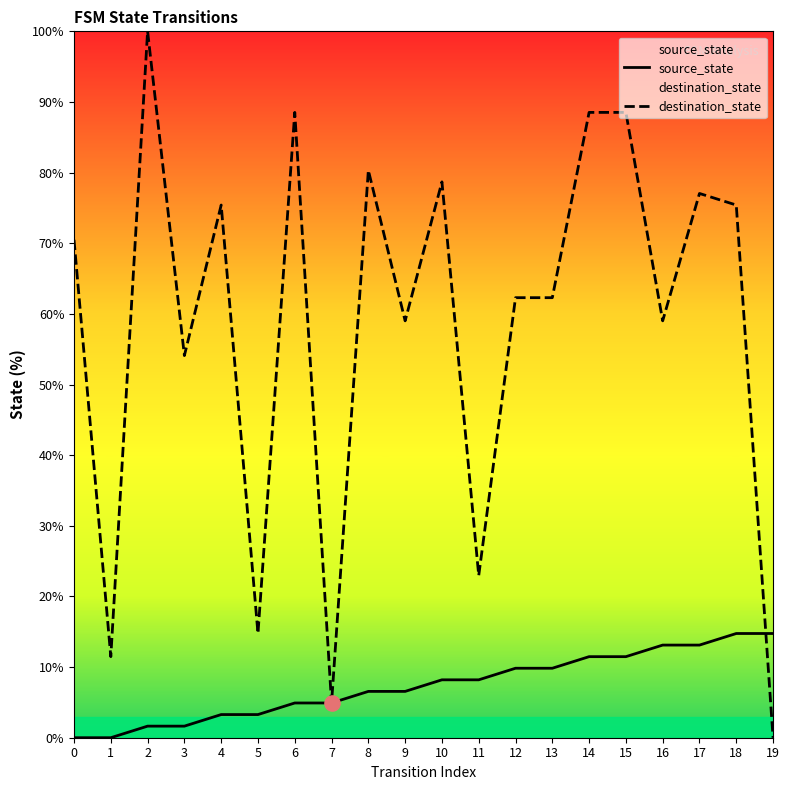

Which series reaches the maximum Y coordinate?

destination_state